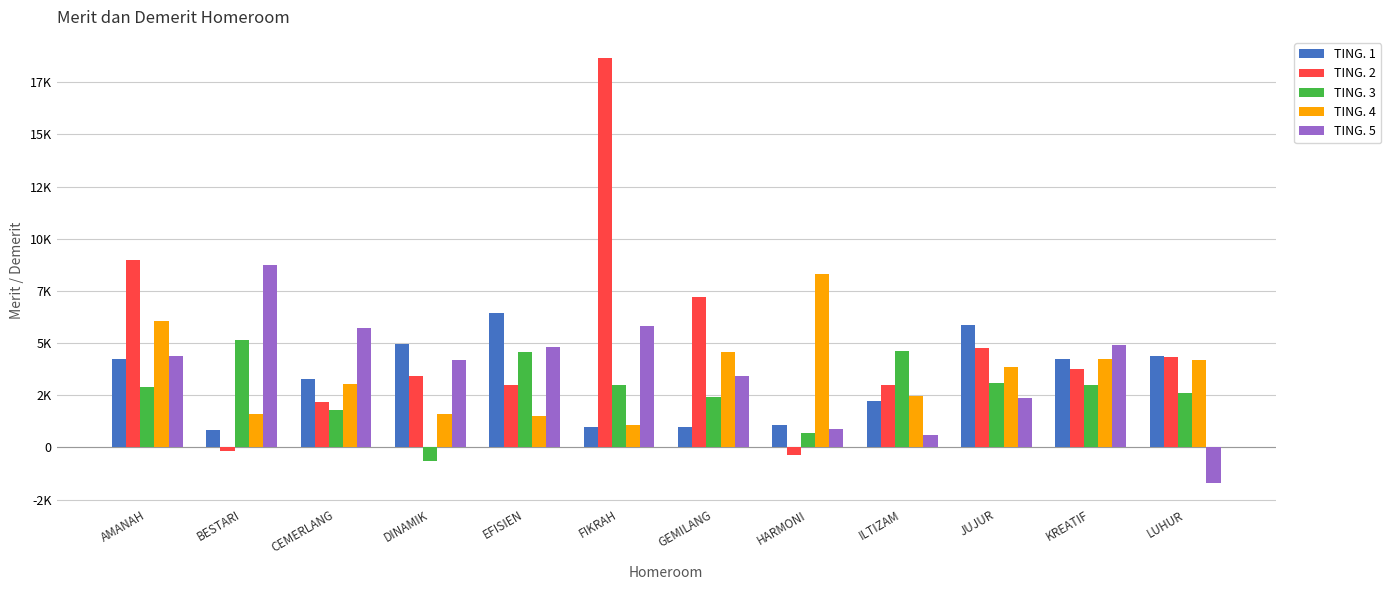

What is the spread (max minus min) of values at HARMONI?

8650